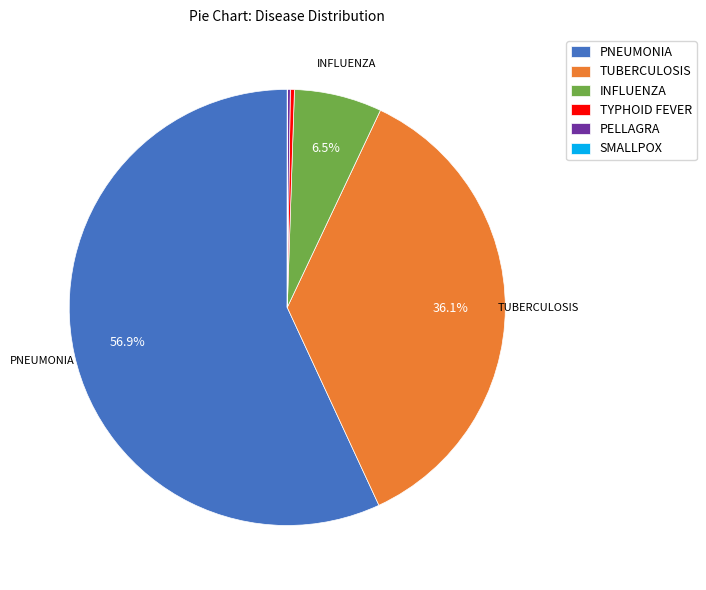

The TYPHOID FEVER slice represents 8% of the pie. True or false?

False